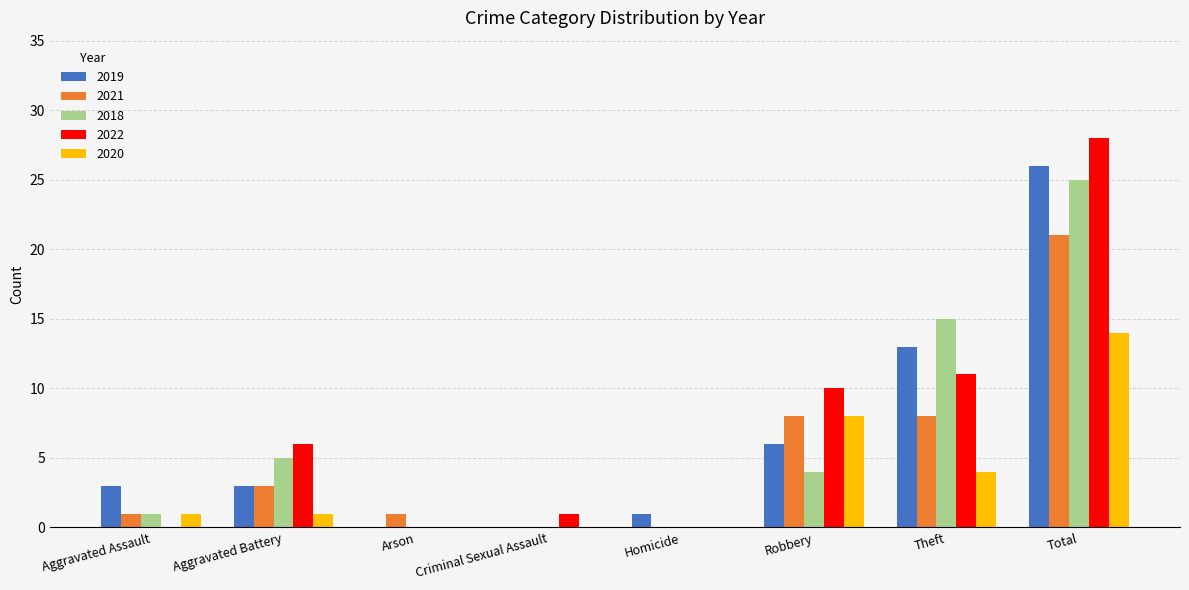

Reading right to left, extract all data points from this chart.

2019: 26	13	6	1	0	0	3	3
2021: 21	8	8	0	0	1	3	1
2018: 25	15	4	0	0	0	5	1
2022: 28	11	10	0	1	0	6	0
2020: 14	4	8	0	0	0	1	1